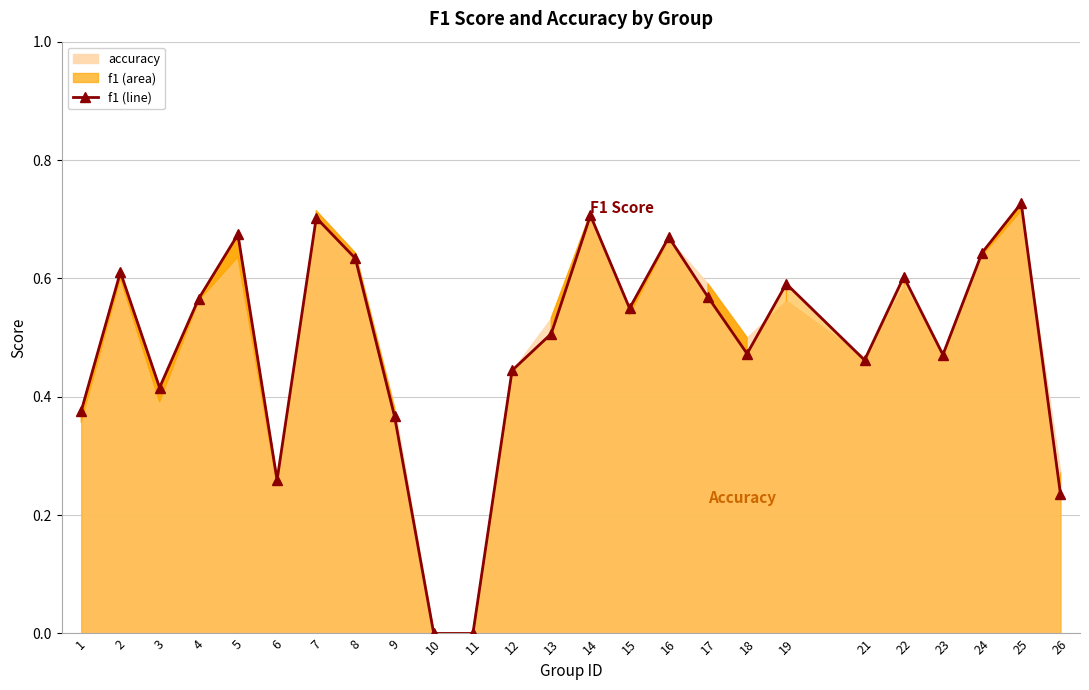

What is the sum of all values?

12.3